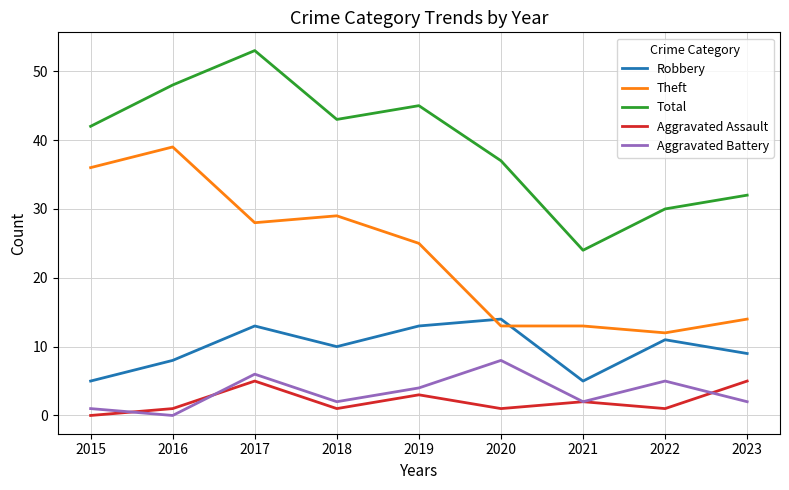

What is the total value across all series at 2015?

84